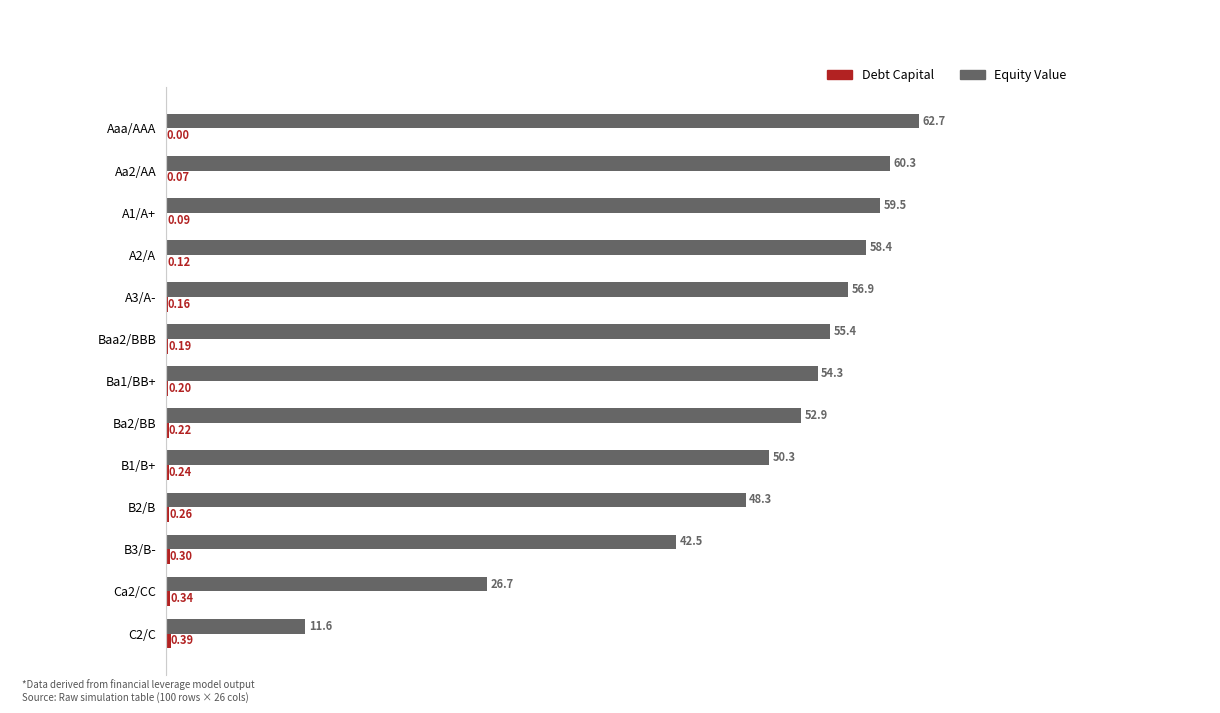

What is the sum of the Equity Value values at A2/A and B2/B?

106.7